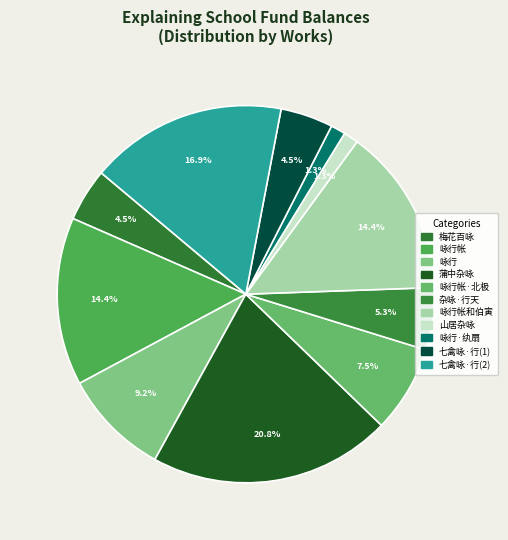

How many slices are in this pie chart?

11